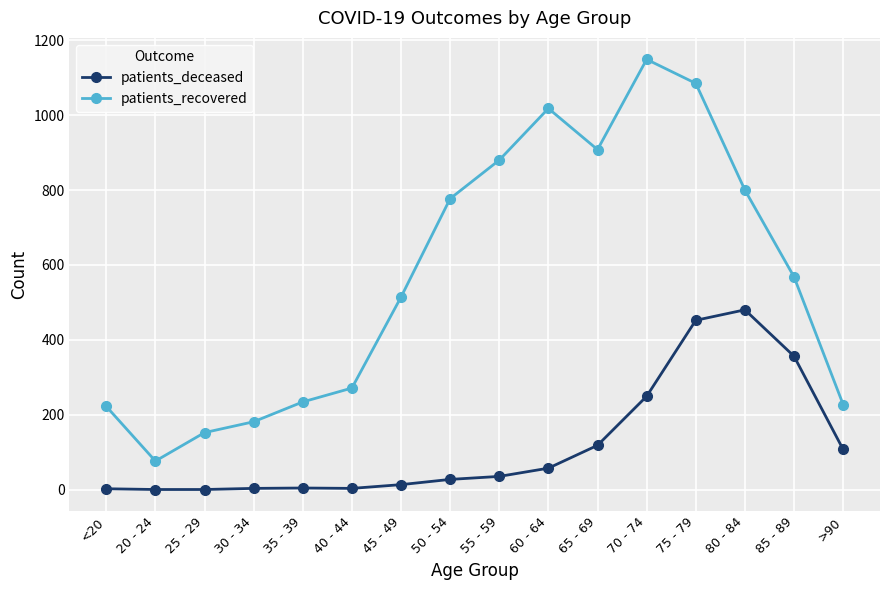

Which series has the largest total across all categories?

patients_recovered